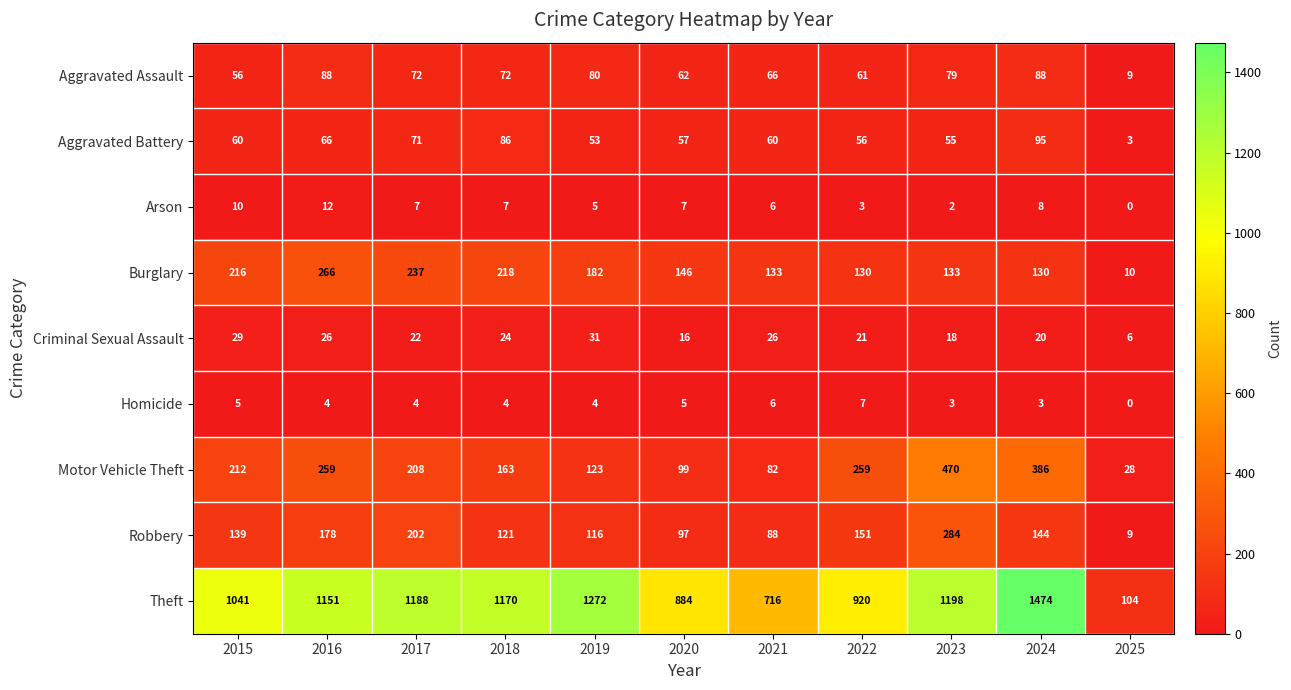

Which series has the widest spread of values?

Theft